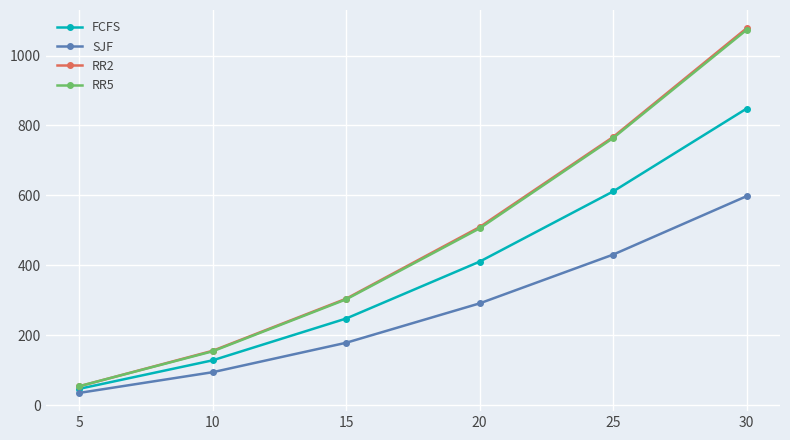

Is the value of FCFS at 10 greater than the value of SJF at 15?

No